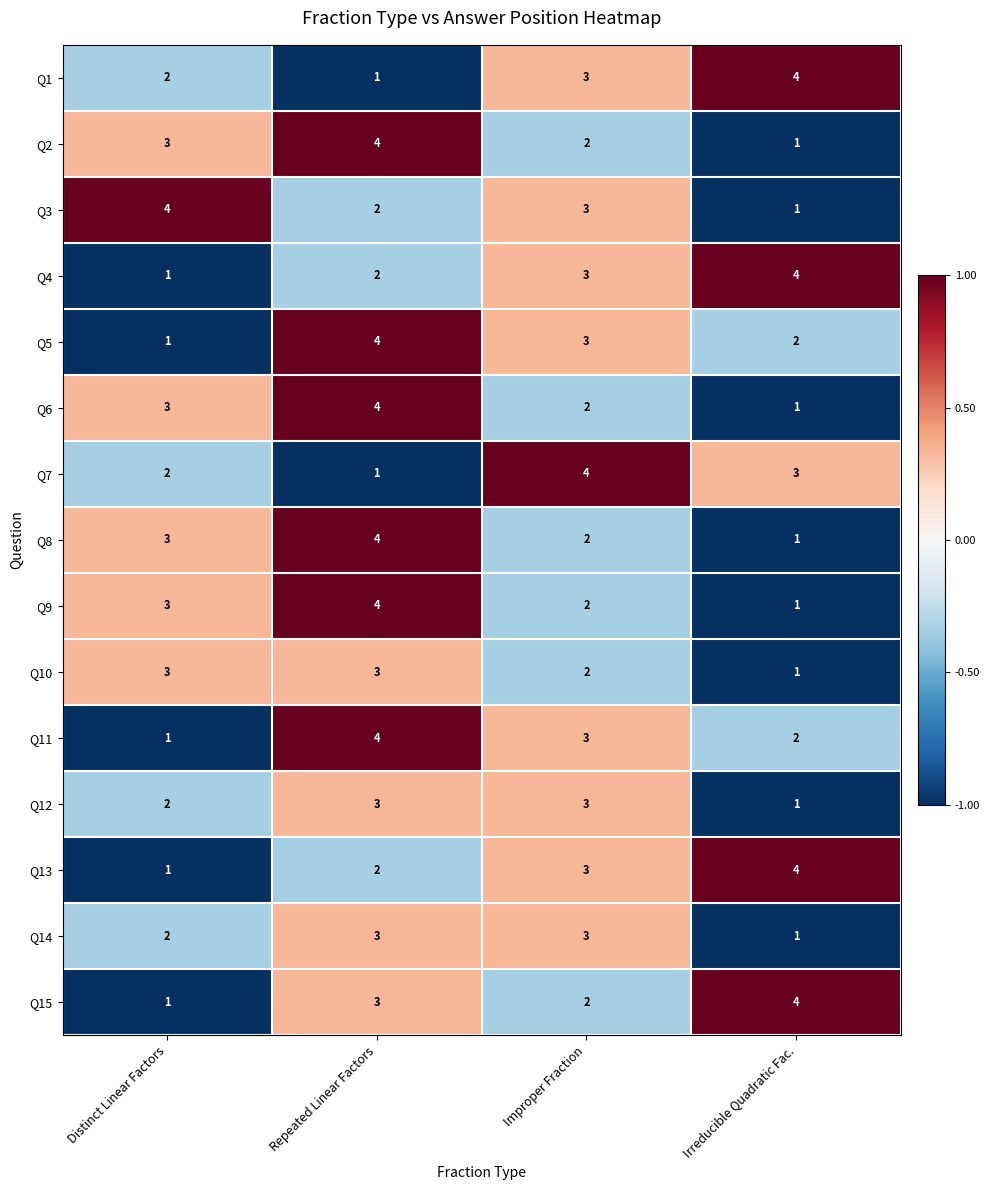

Where is Q5 nearest to the value 2?

Irreducible Quadratic Fac.